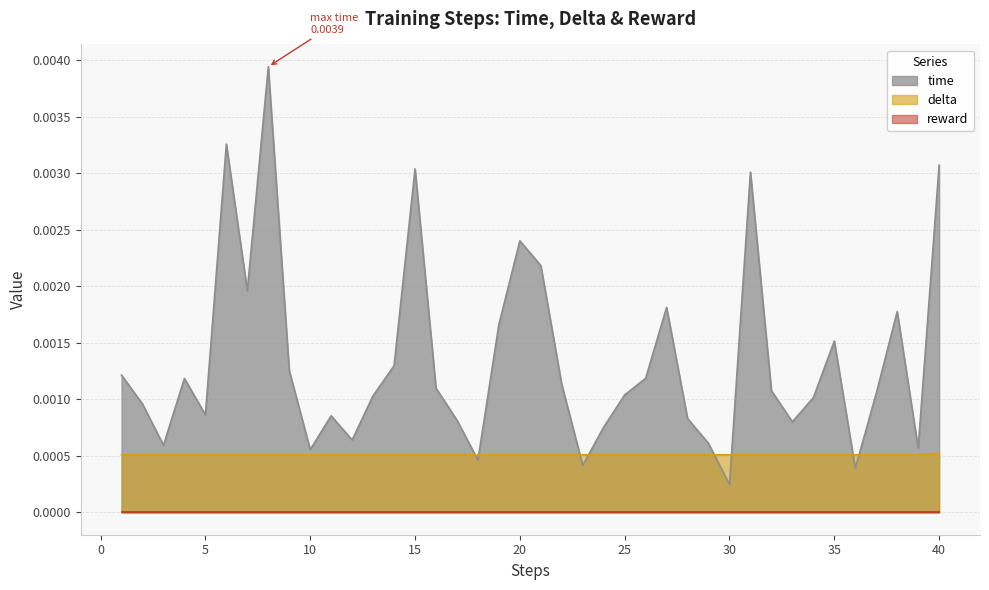

Which series changed the most between 27 and 38?

time